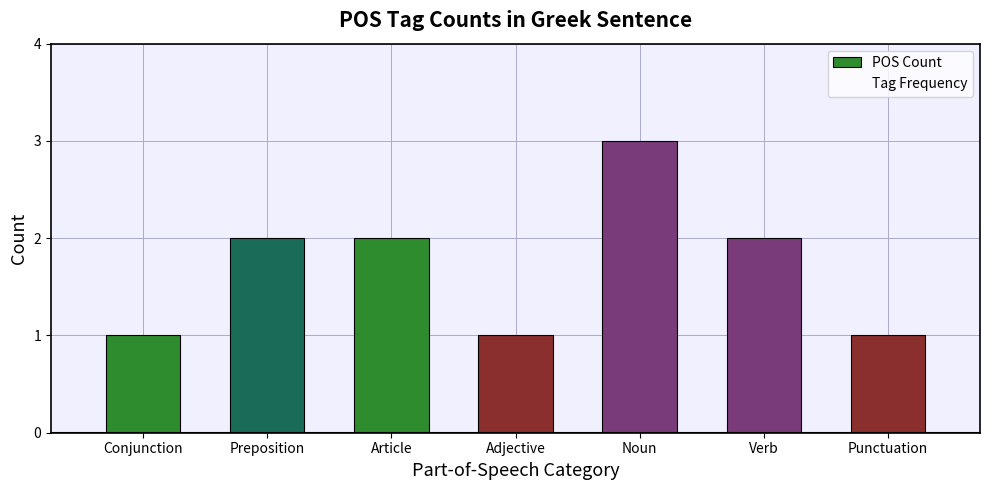

How many bars are there in total?

7